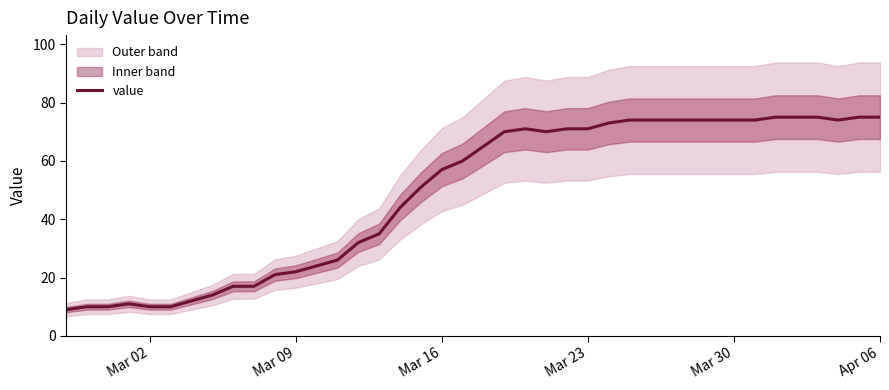

True or false: value has a value of 101 at Mar 16.

False